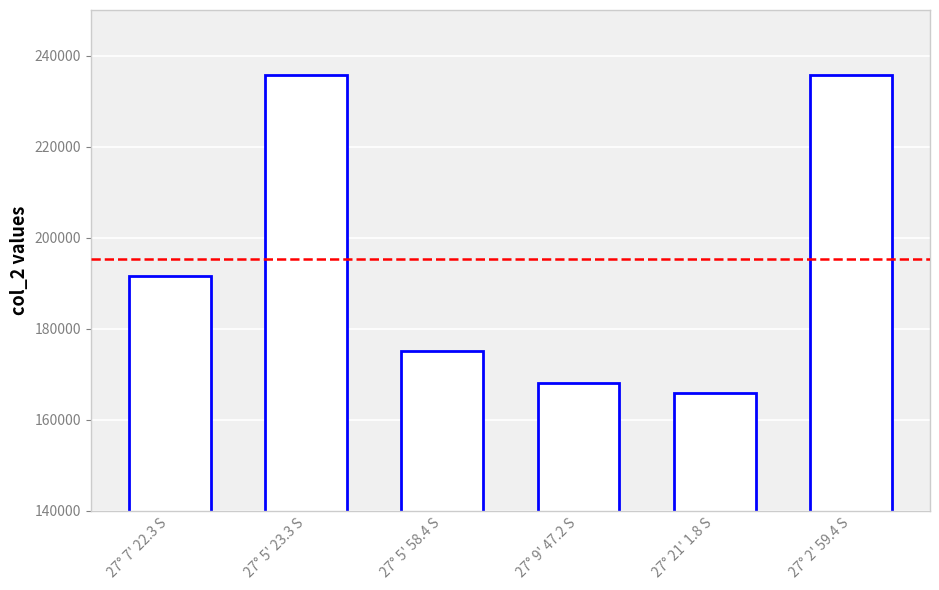

What is the approximate value at 27° 5' 58.4 S, to the nearest 100?

175200